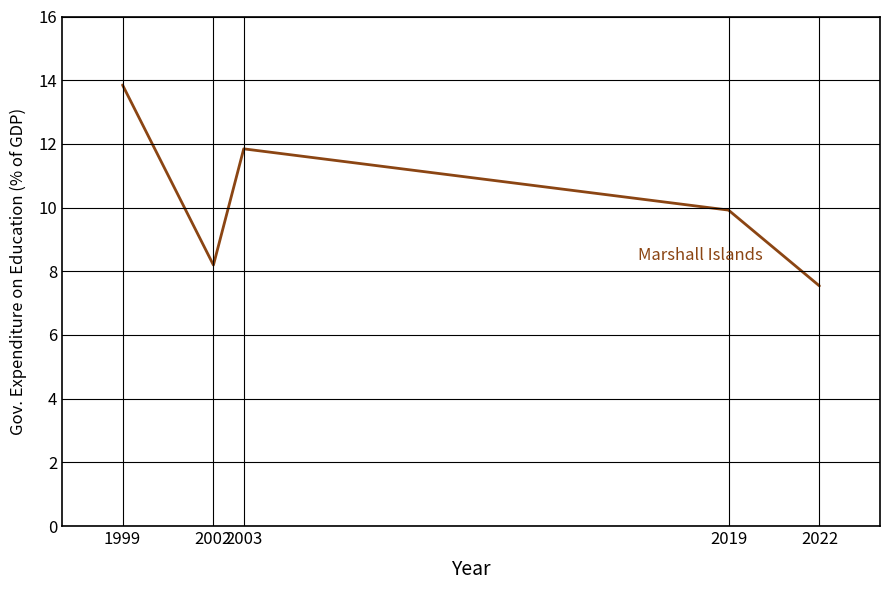

What is the smallest value displayed?

7.5